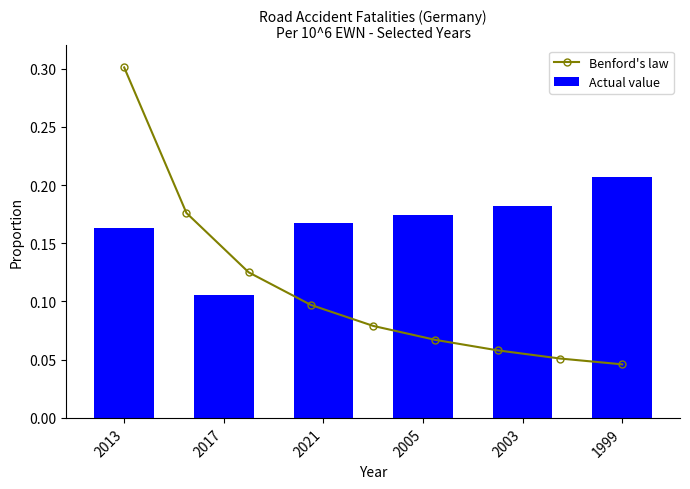

What position from the right is 1999?

1